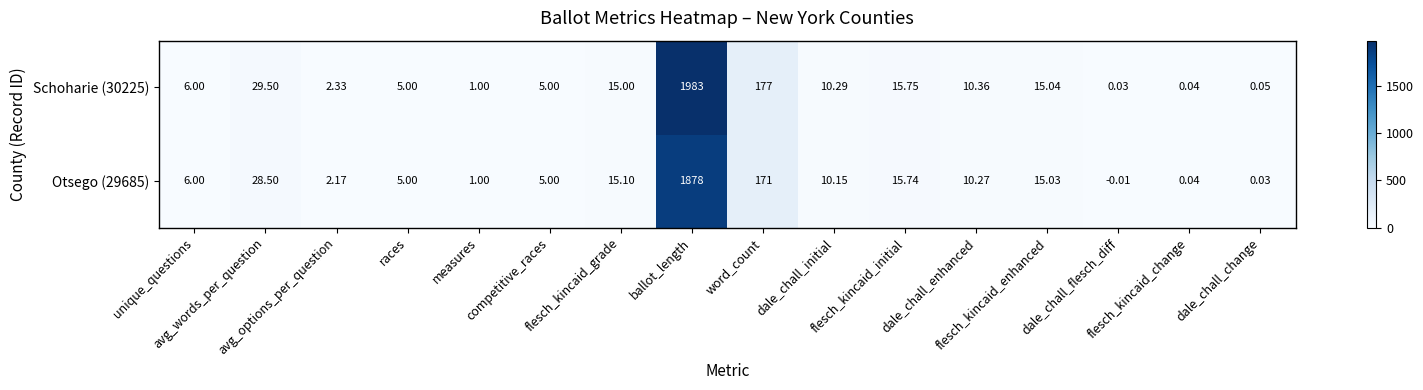

How many negative values does the Otsego (29685) series have?

1